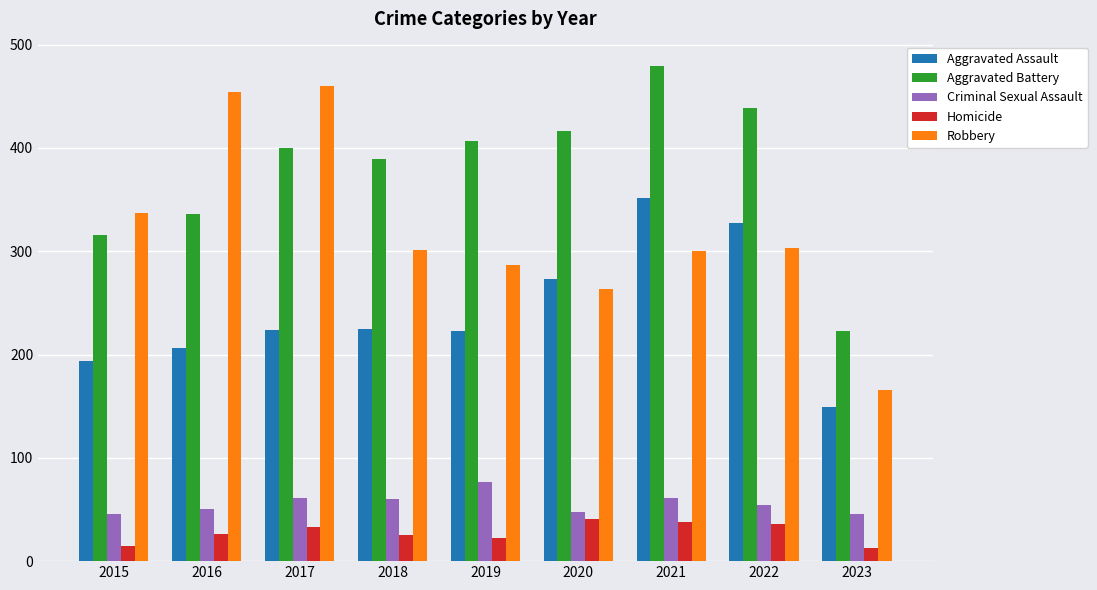

The value of Homicide at 2021 is 38. True or false?

True